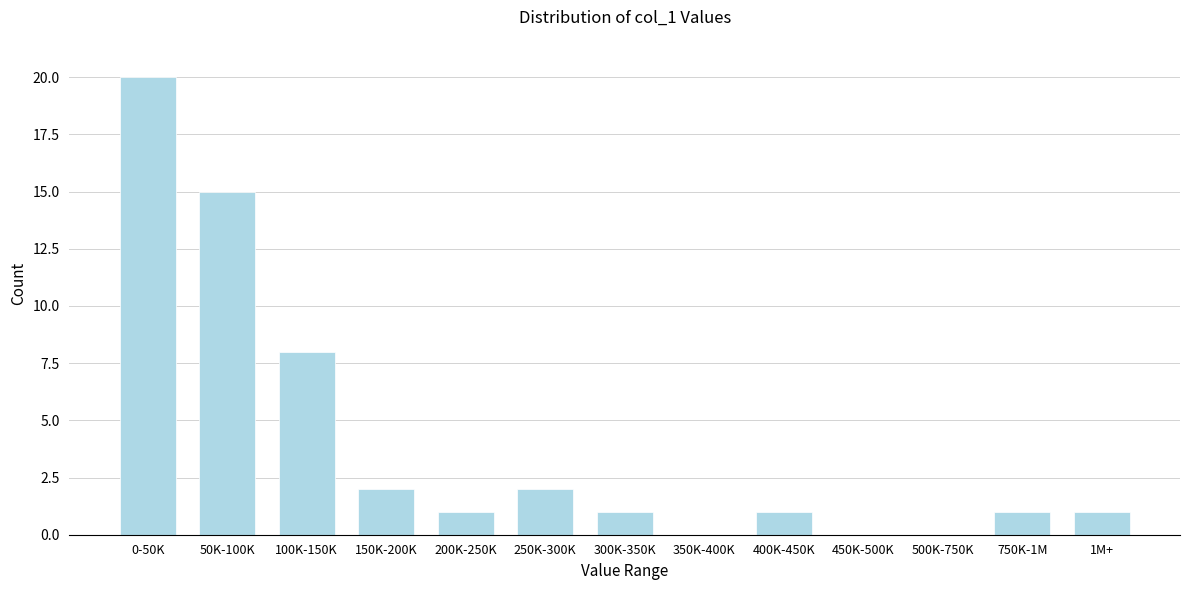

Reading left to right, what are all the values shown in this chart?

0-50K=20	50K-100K=15	100K-150K=8	150K-200K=2	200K-250K=1	250K-300K=2	300K-350K=1	350K-400K=0	400K-450K=1	450K-500K=0	500K-750K=0	750K-1M=1	1M+=1